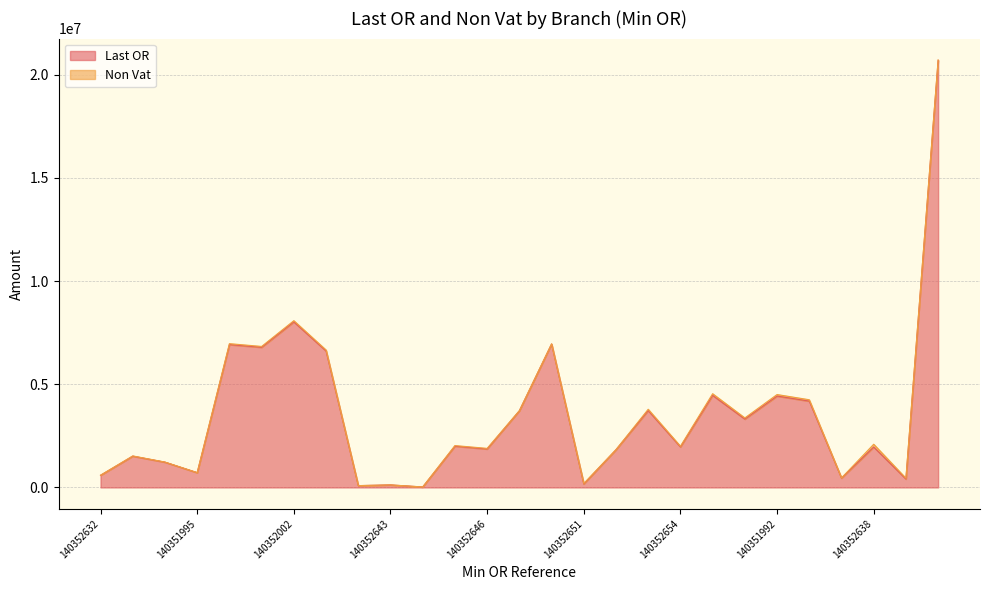

List the labels in order of value, largest first.

140352636, 140352002, 140352650, 140351999, 140352000, 140352003, 140351990, 140351992, 140351993, 140352653, 140352647, 140351991, 140352645, 140352654, 140352638, 140352646, 140352652, 140352633, 140352634, 140351995, 140352632, 140352637, 140352639, 140352651, 140352643, 140352641, 140352644